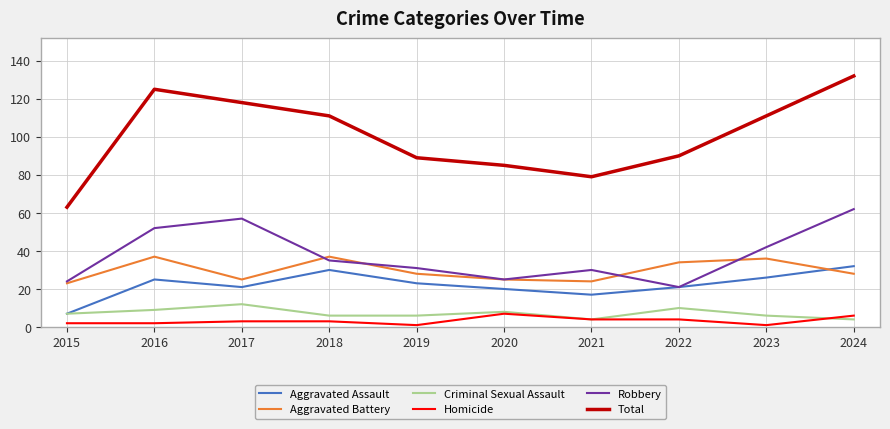

Which series changed the most between 2017 and 2022?

Robbery